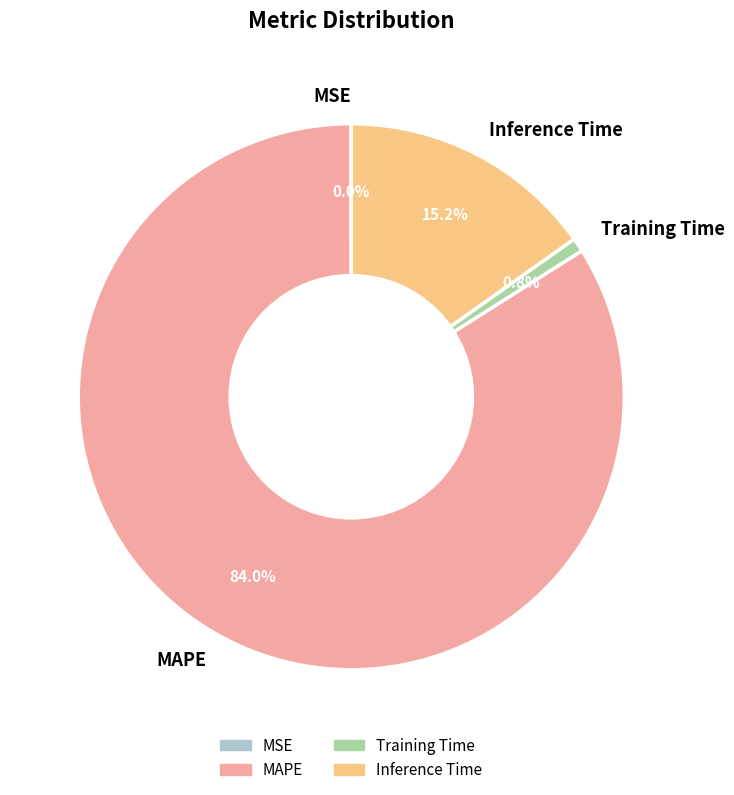

Which category has the biggest portion of the pie?

MAPE